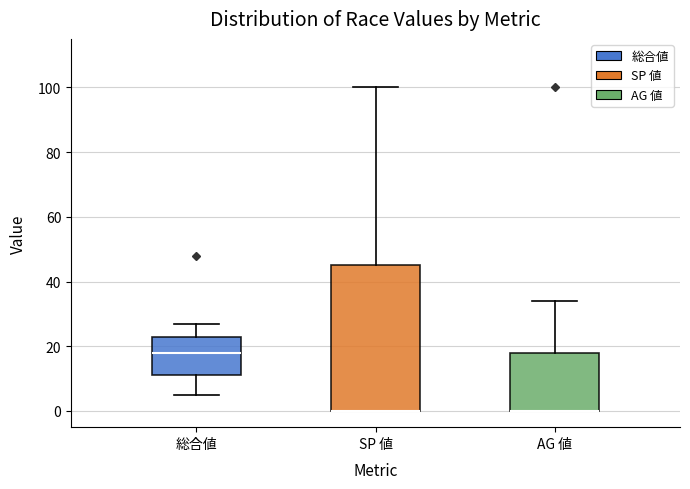

Reading left to right, read every box against the y-axis: the position of its median line, the range the box covers, and the ends of its whiskers. The values are not printed on the chart, so give them approximately, as read against the axis.

総合値: median 18, box 12 to 24, whiskers 6 to 28
SP 値: median 0 (drawn on the box's lower edge), box 0 to 46, whiskers 0 to 100
AG 値: median 0 (drawn on the box's lower edge), box 0 to 18, whiskers 0 to 34